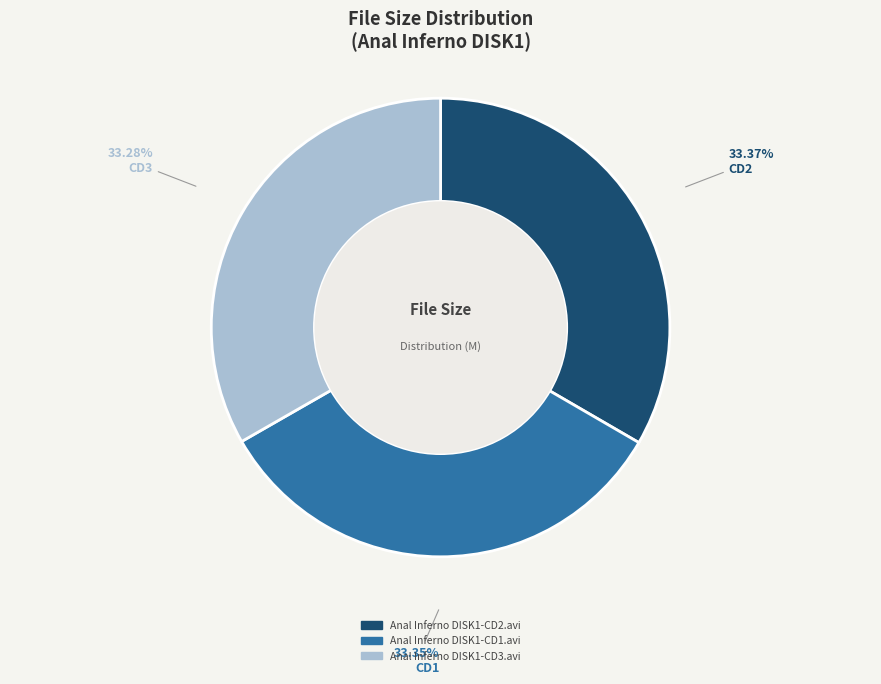

To the nearest percent, what portion does Anal Inferno DISK1-CD1.avi represent?

33%